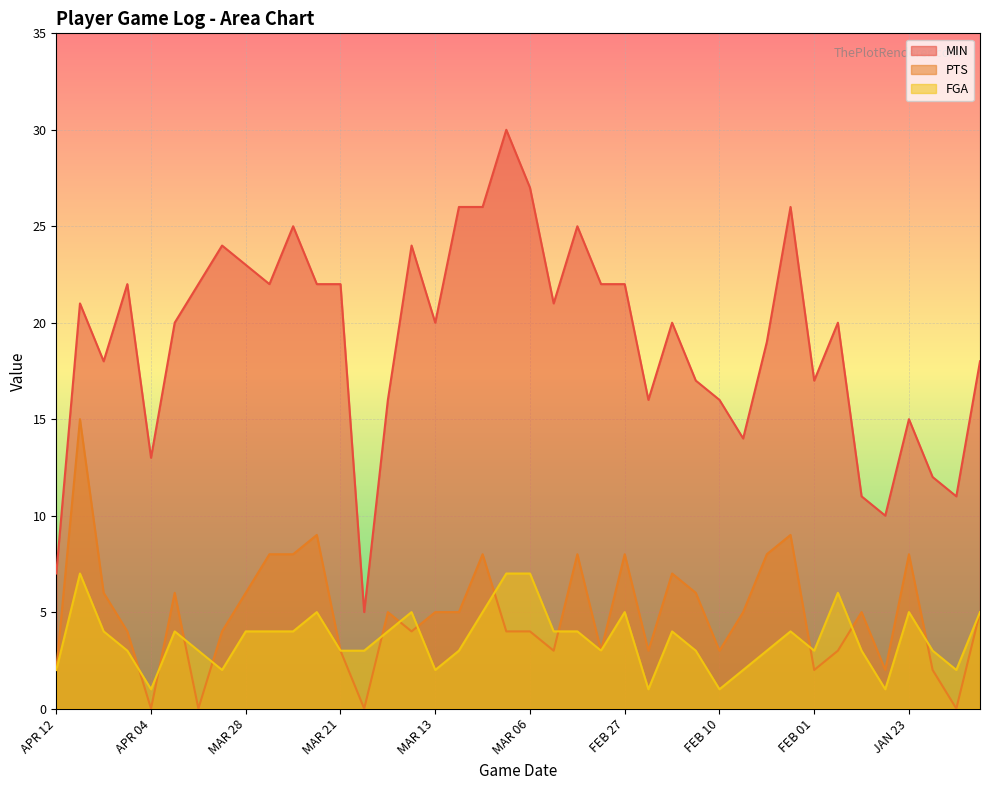

The PTS series shows 9 at FEB 03. True or false?

True